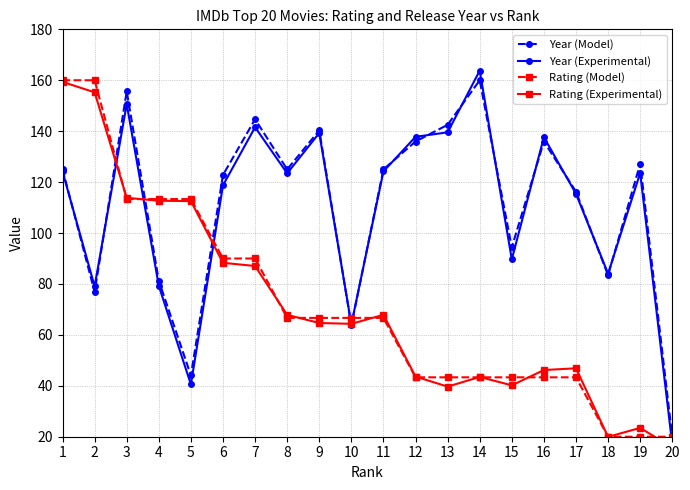

What is the greatest value displayed?

163.8